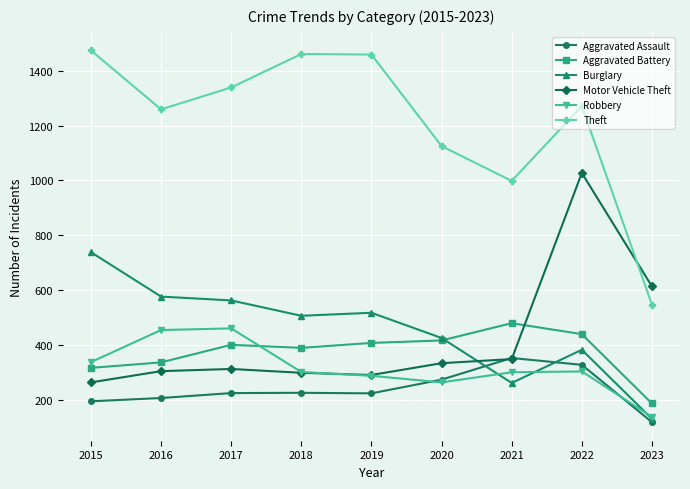

Which series has the largest total across all categories?

Theft